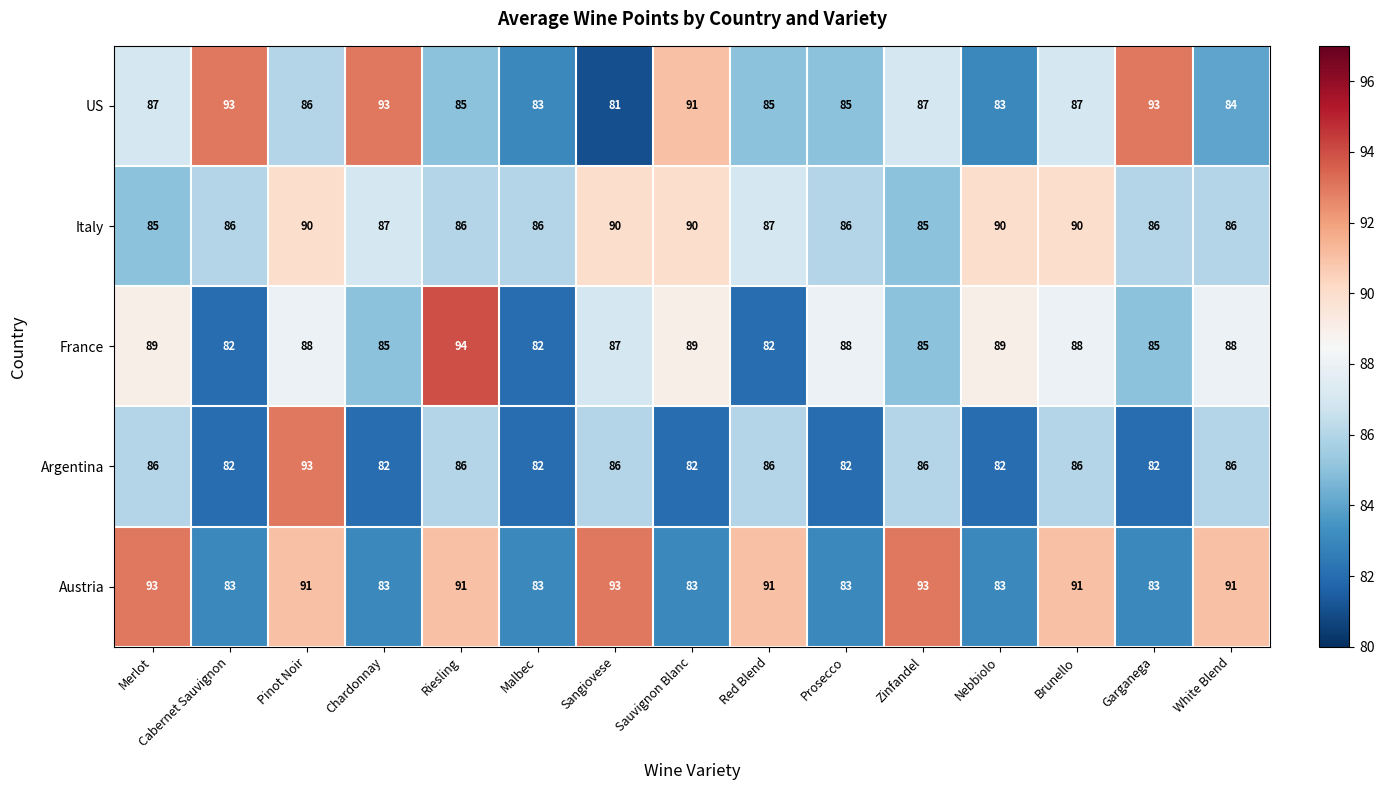

At which category is the sum across all series the highest?

Pinot Noir